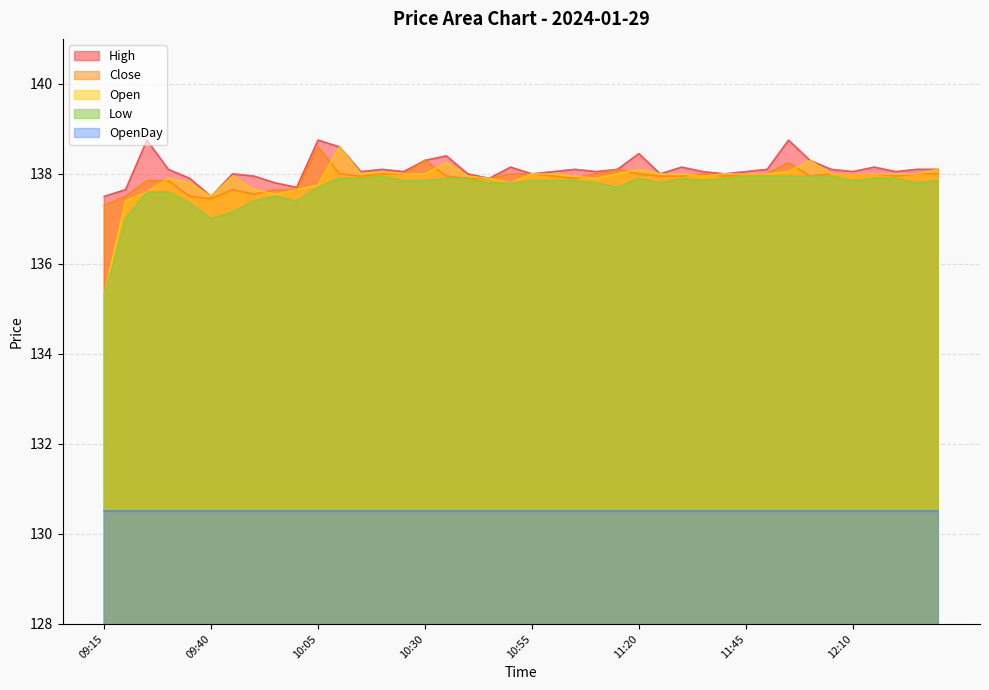

At which category is the sum across all series the highest?

10:10